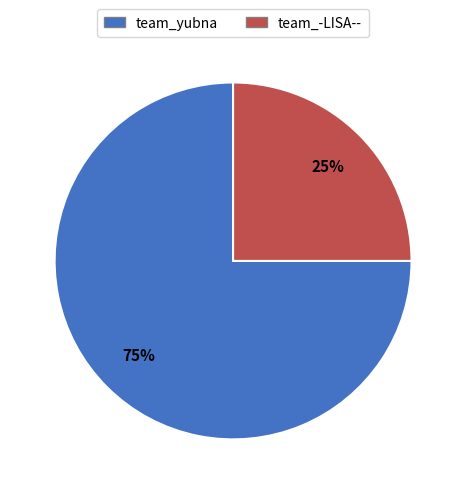

Approximately how many times larger is the value at team_-LISA-- compared to team_yubna?

0.3